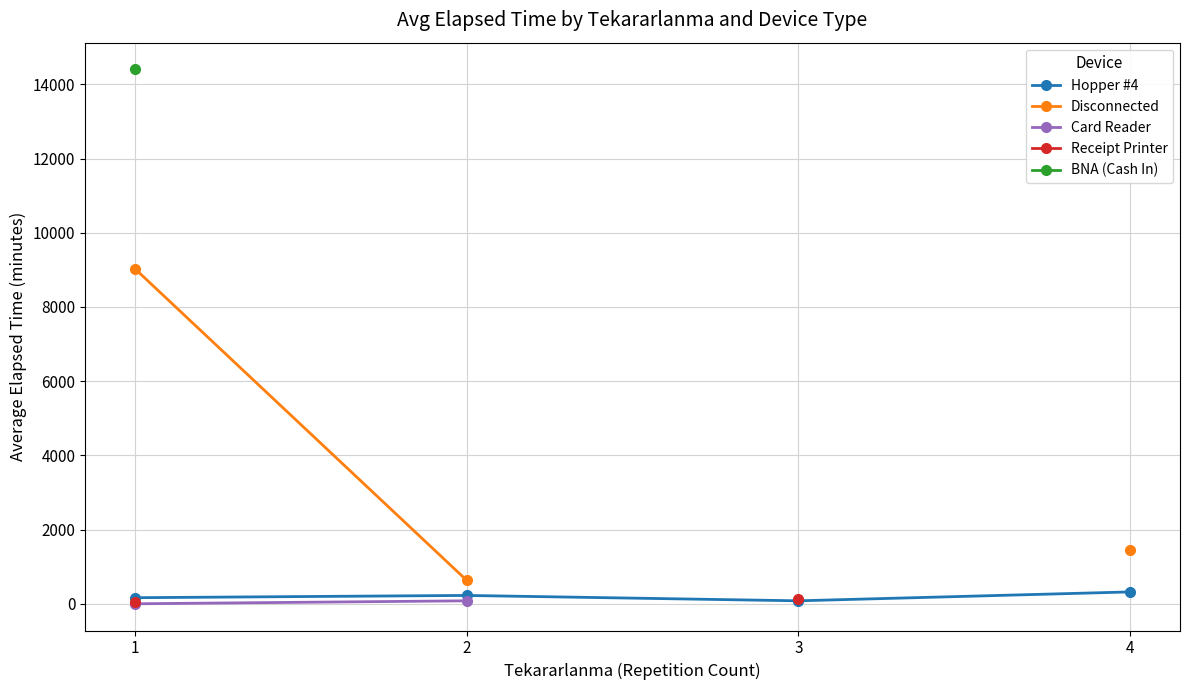

The value of Receipt Printer at 4 is nan. True or false?

False